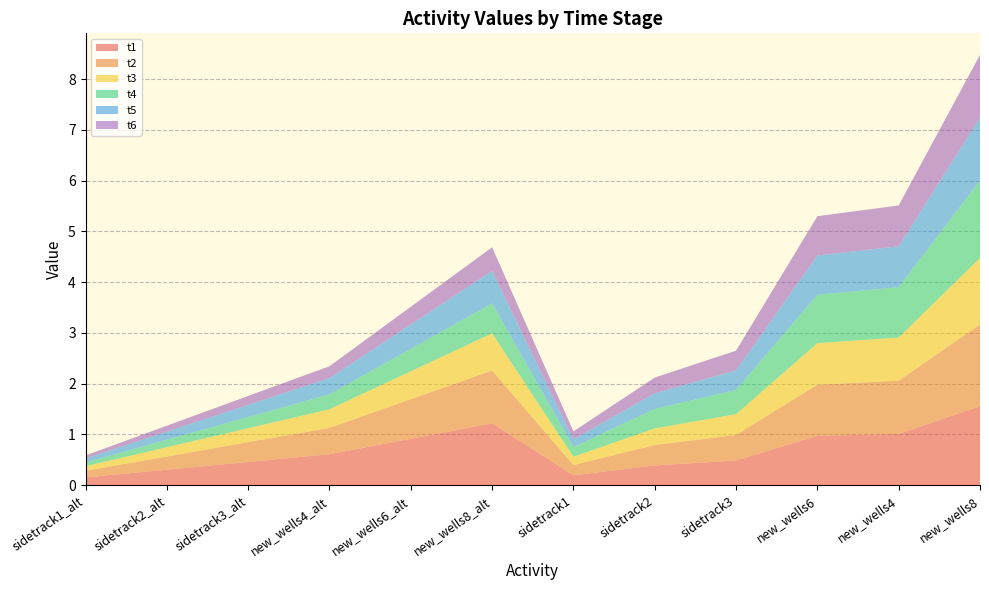

Reading left to right, list all the values displayed in this chart.

t1: 0.2	0.3	0.5	0.6	0.9	1.2	0.2	0.4	0.5	1.0	1.0	1.6
t2: 0.1	0.3	0.4	0.5	0.8	1.0	0.2	0.4	0.5	1.0	1.0	1.6
t3: 0.1	0.2	0.3	0.4	0.5	0.7	0.2	0.3	0.4	0.8	0.9	1.3
t4: 0.1	0.1	0.2	0.3	0.4	0.6	0.2	0.4	0.5	1.0	1.0	1.5
t5: 0.1	0.2	0.2	0.3	0.5	0.6	0.2	0.3	0.4	0.8	0.8	1.2
t6: 0.1	0.1	0.2	0.2	0.3	0.5	0.2	0.3	0.4	0.8	0.8	1.2